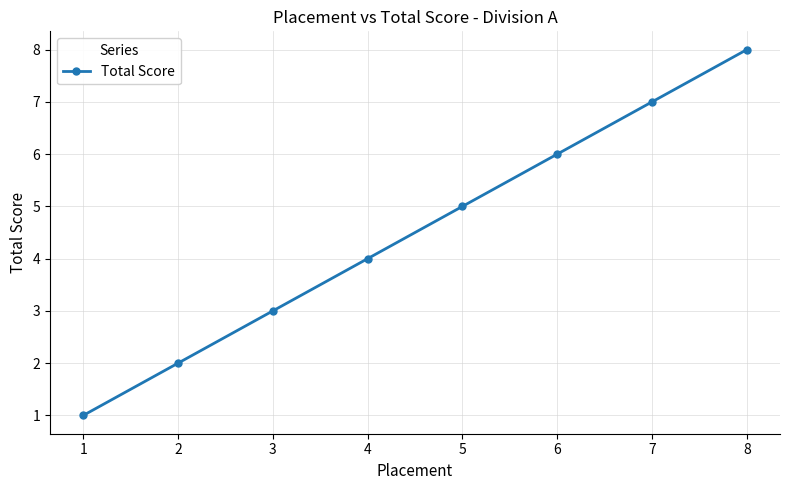

List the labels in order of value, largest first.

8, 7, 6, 5, 4, 3, 2, 1